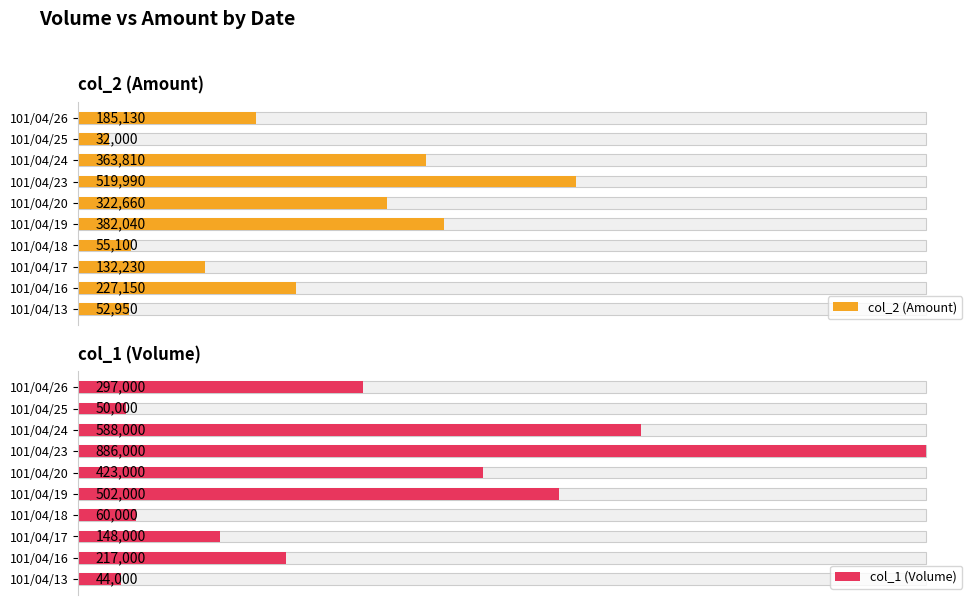

How many categories are shown in the chart?

10